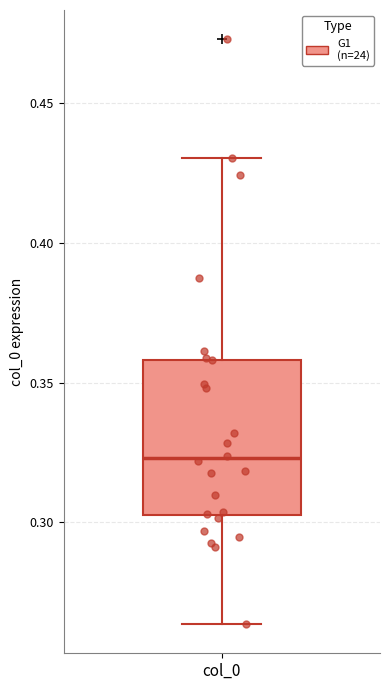

Transcribe this box plot: give where the median line is, the range the box spans, and where the two whiskers end, as read against the y-axis. The values are not printed on the chart, so give them approximately, as read against the axis.

median 0.325, box 0.305 to 0.360, whiskers 0.265 to 0.430